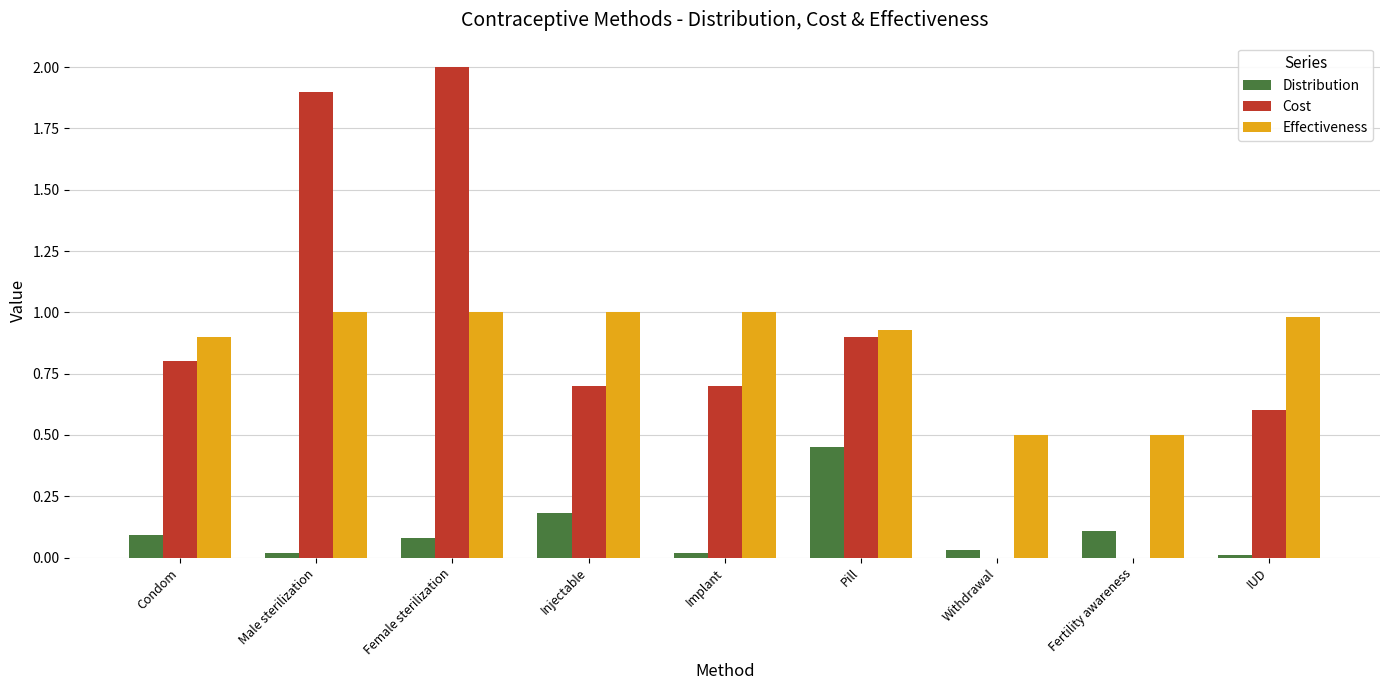

Which series changed the most between Fertility awareness and IUD?

Cost